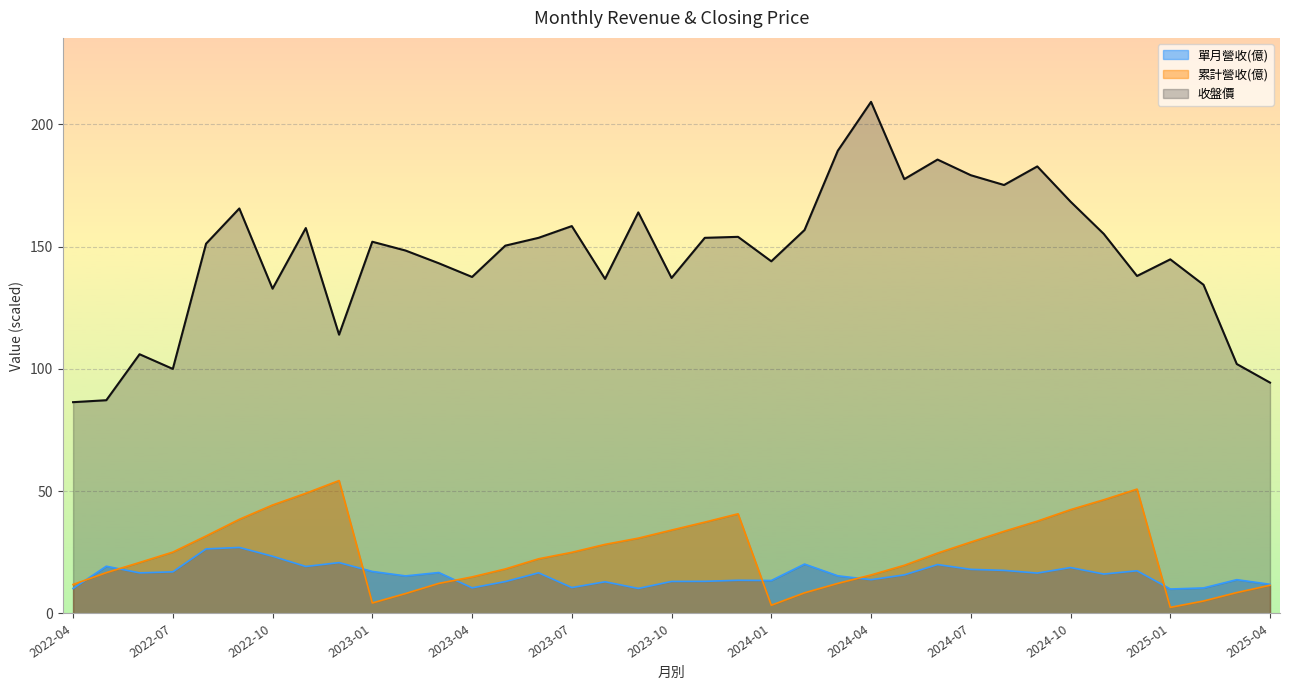

True or false: 單月營收(億) has a value of 24.5 at 2022-06.

False